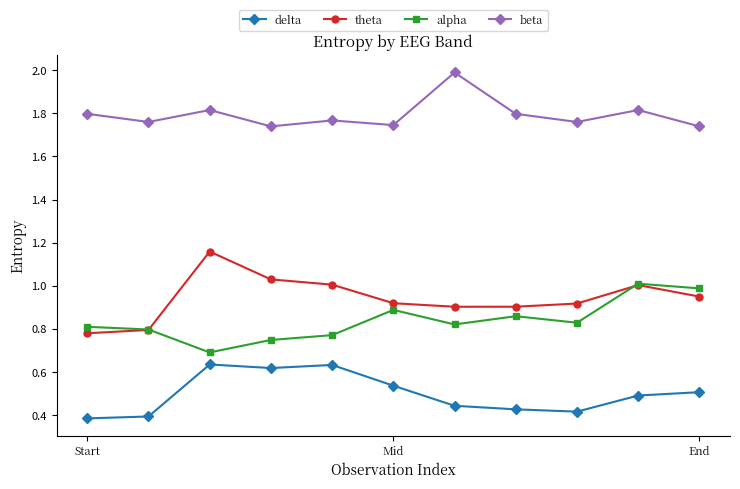

True or false: beta and theta intersect in this chart.

False